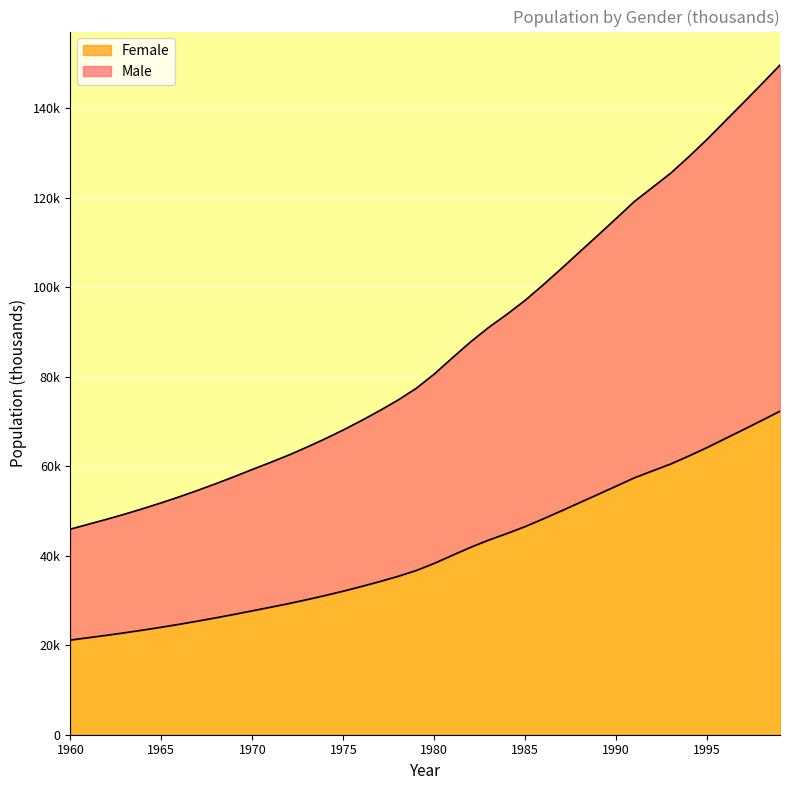

At which label does Male first exceed 80624?

1980